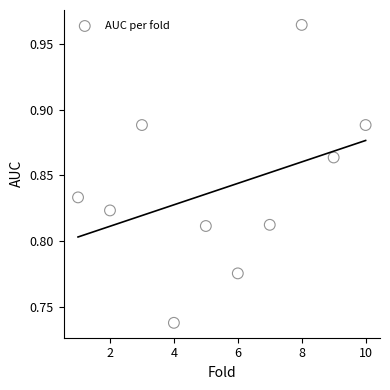

What is the average X value?

5.5